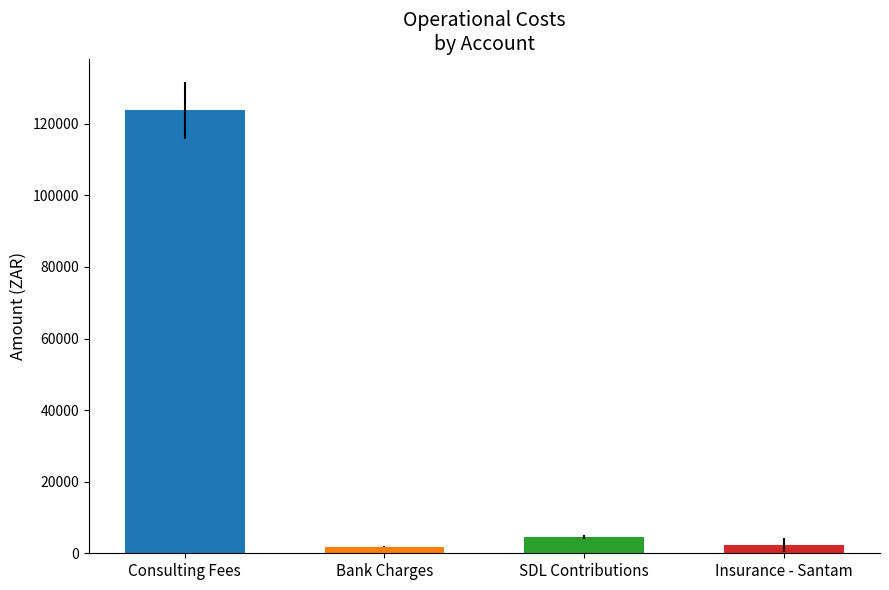

Reading left to right, transcribe all the data shown in this chart.

Consulting Fees - Admin and Finance: 123727.5	119527.0	110452.0	125697.0	119697.0	119527.0
Bank Charges: 1833.6	1821.5	1777.3	1575.0	2073.8	1869.9
SDL Contributions: 4588.0	4434.6	3918.5	4371.4	4381.8	3980.5
Insurance - Santam: 2252.7	2089.9	4275.7	4390.6	2085.8	0.0